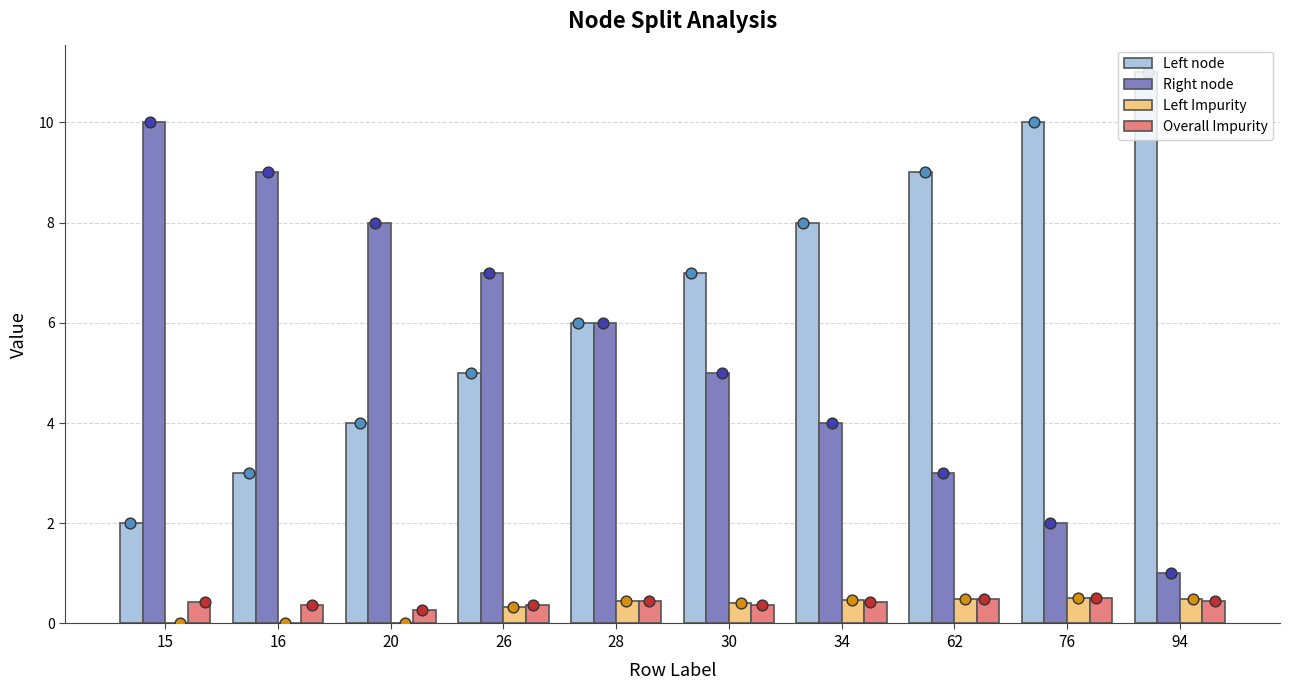

Is the value of Overall Impurity at 20 greater than the value of Right node at 20?

No